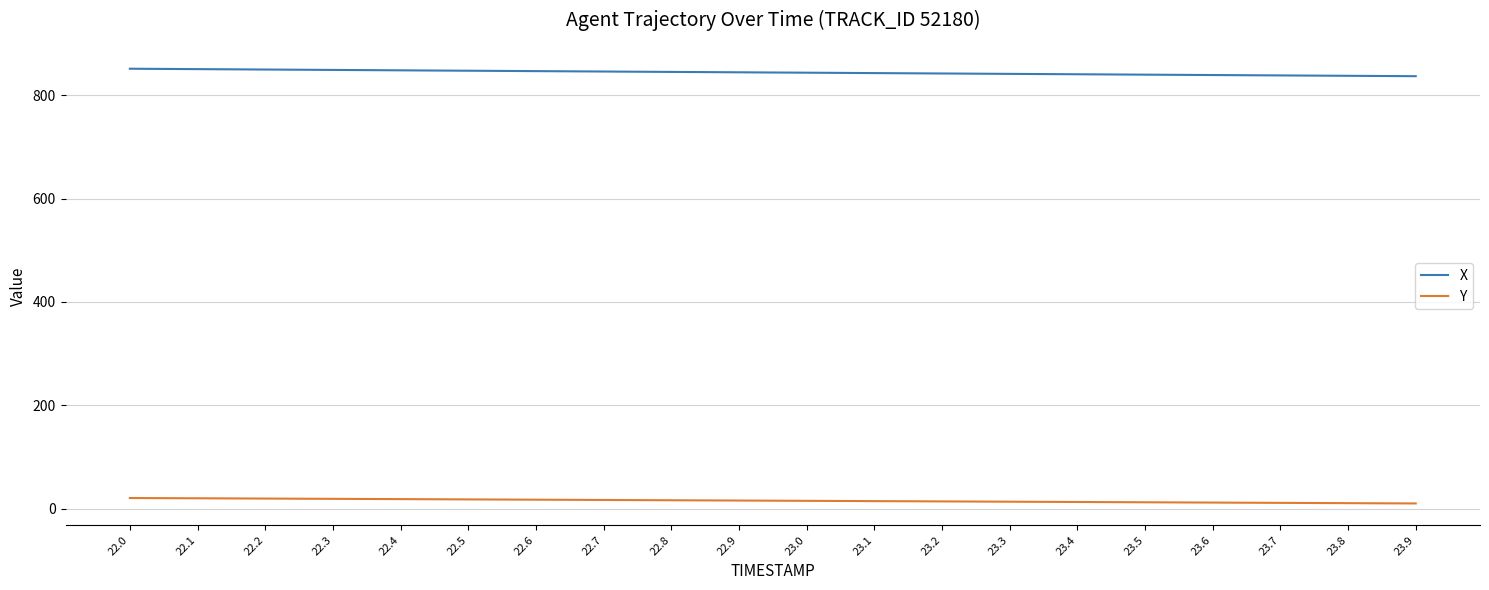

Rank the series by their maximum value, from lowest to highest.

Y, X